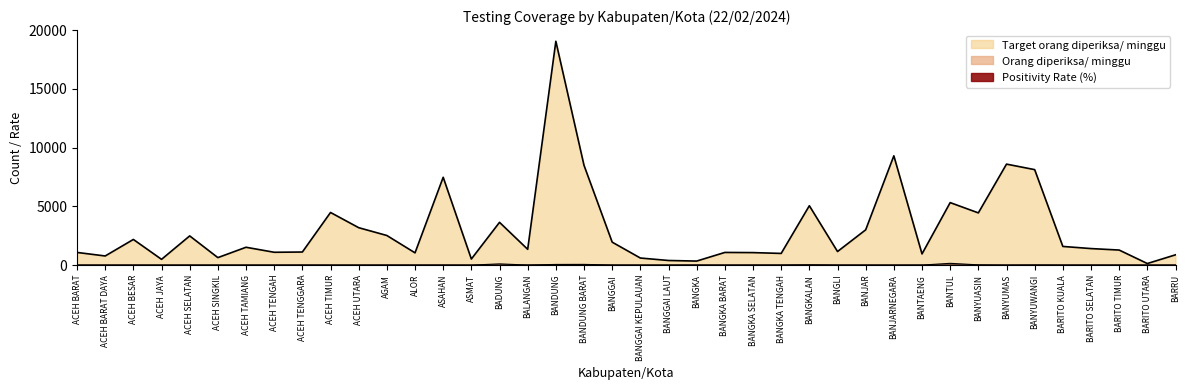

True or false: Positivity Rate (%) and Orang diperiksa/ minggu cross at least once.

True